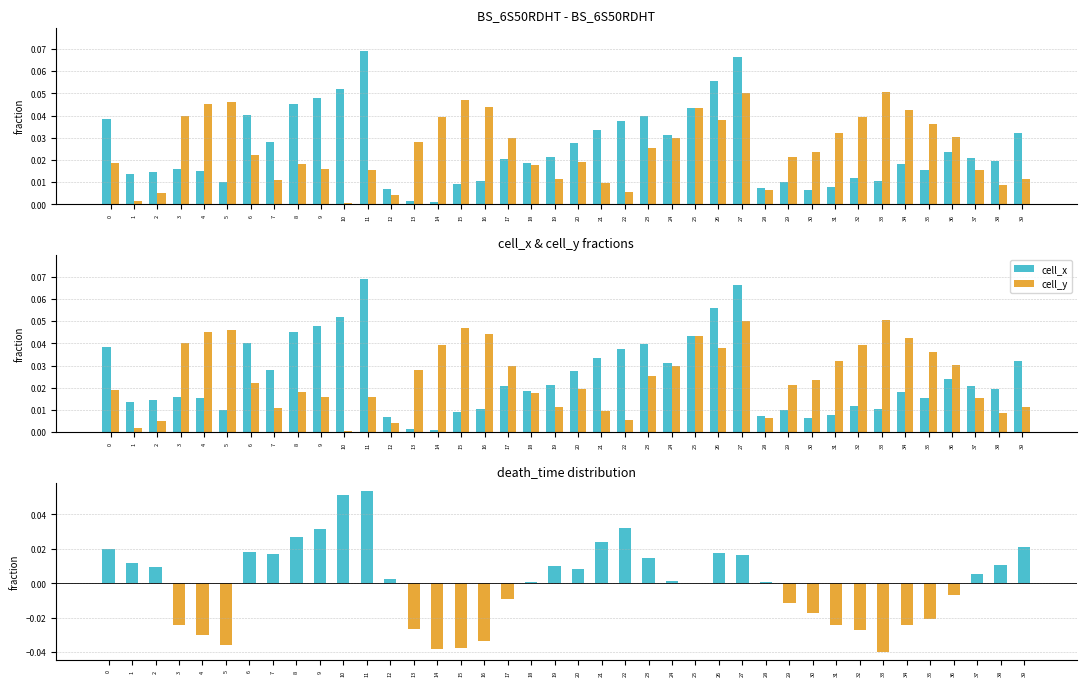

Reading left to right, extract all data points from this chart.

cell_x: 0.0	0.0	0.0	0.0	0.0	0.0	0.0	0.0	0.0	0.0	0.1	0.1	0.0	0.0	0.0	0.0	0.0	0.0	0.0	0.0	0.0	0.0	0.0	0.0	0.0	0.0	0.1	0.1	0.0	0.0	0.0	0.0	0.0	0.0	0.0	0.0	0.0	0.0	0.0	0.0
cell_y: 0.0	0.0	0.0	0.0	0.0	0.0	0.0	0.0	0.0	0.0	0.0	0.0	0.0	0.0	0.0	0.0	0.0	0.0	0.0	0.0	0.0	0.0	0.0	0.0	0.0	0.0	0.0	0.1	0.0	0.0	0.0	0.0	0.0	0.1	0.0	0.0	0.0	0.0	0.0	0.0